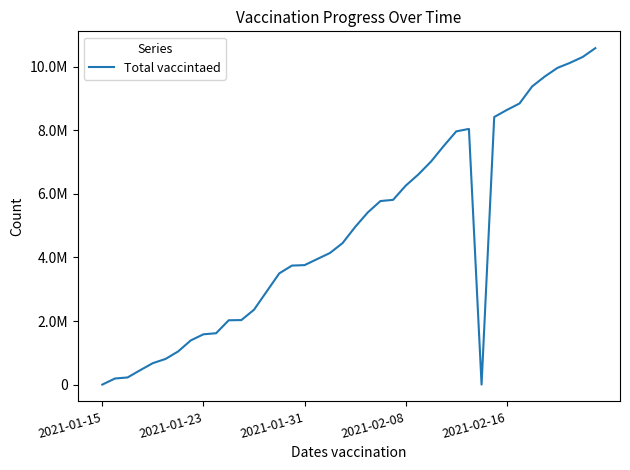

Does the chart have visible grid lines?

No